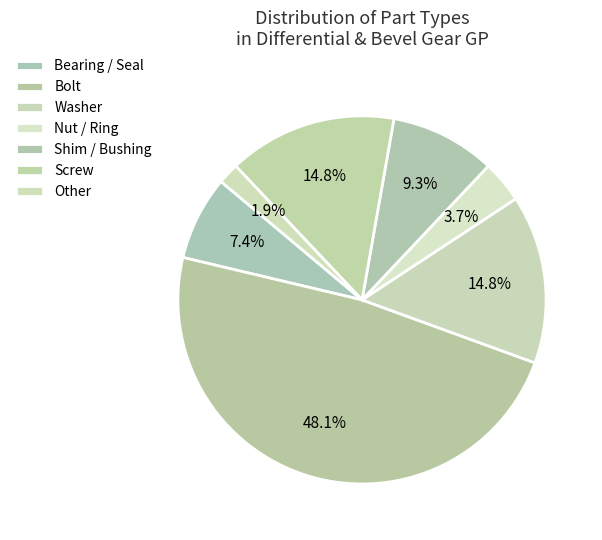

Is there any slice that represents more than half of the pie?

No